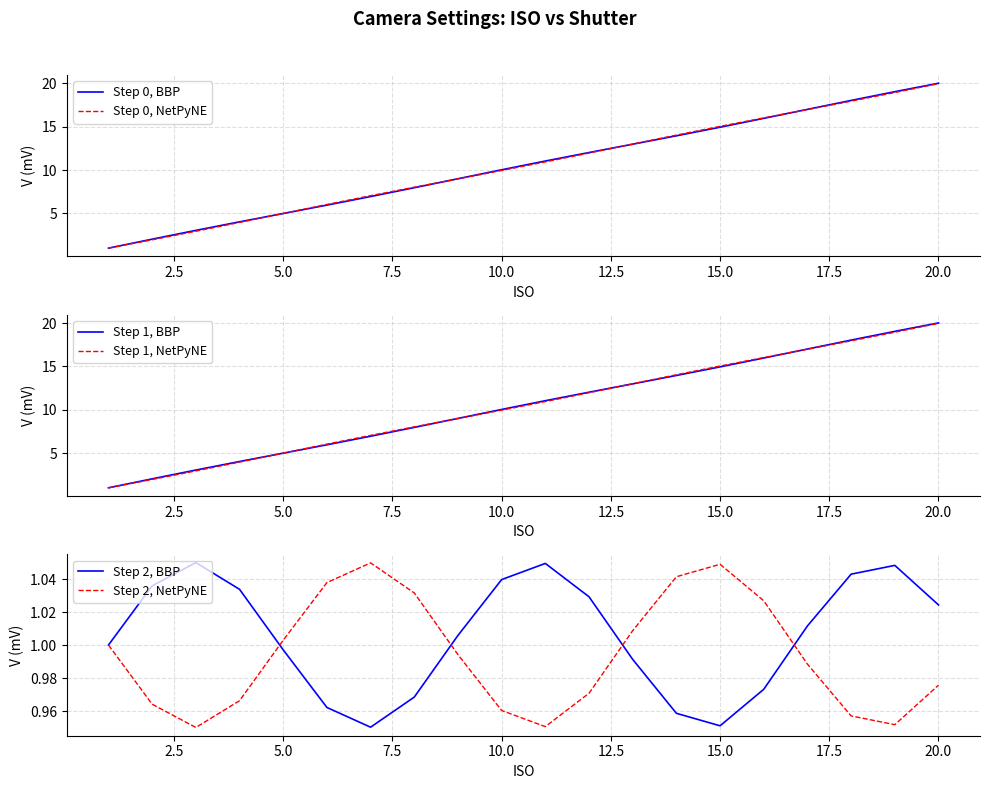

True or false: Step 1, BBP has more than 2 points higher than both neighbors.

False